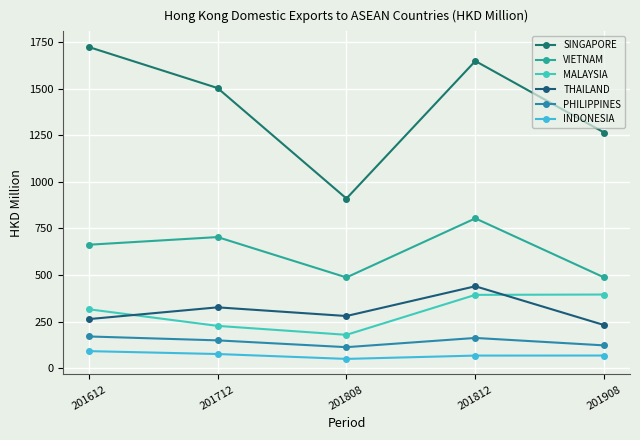

Is the value of PHILIPPINES at 201812 greater than the value of VIETNAM at 201712?

No